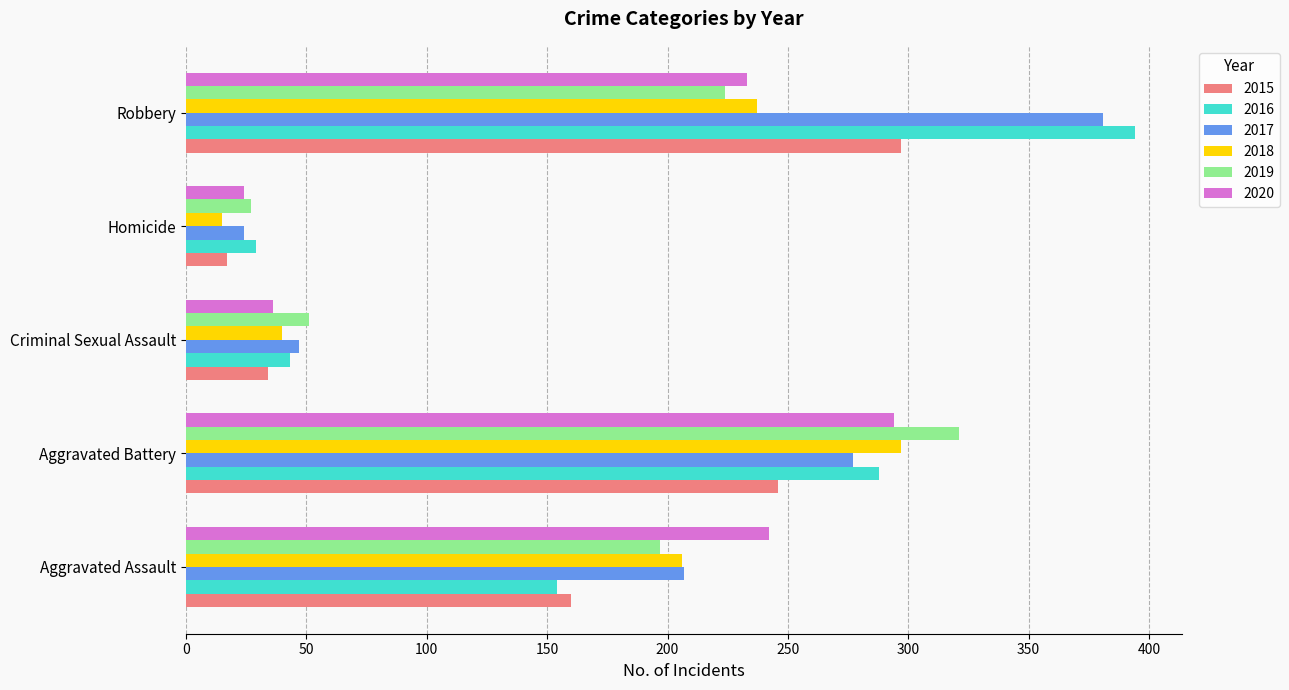

Which category has the highest value across all series?

Robbery